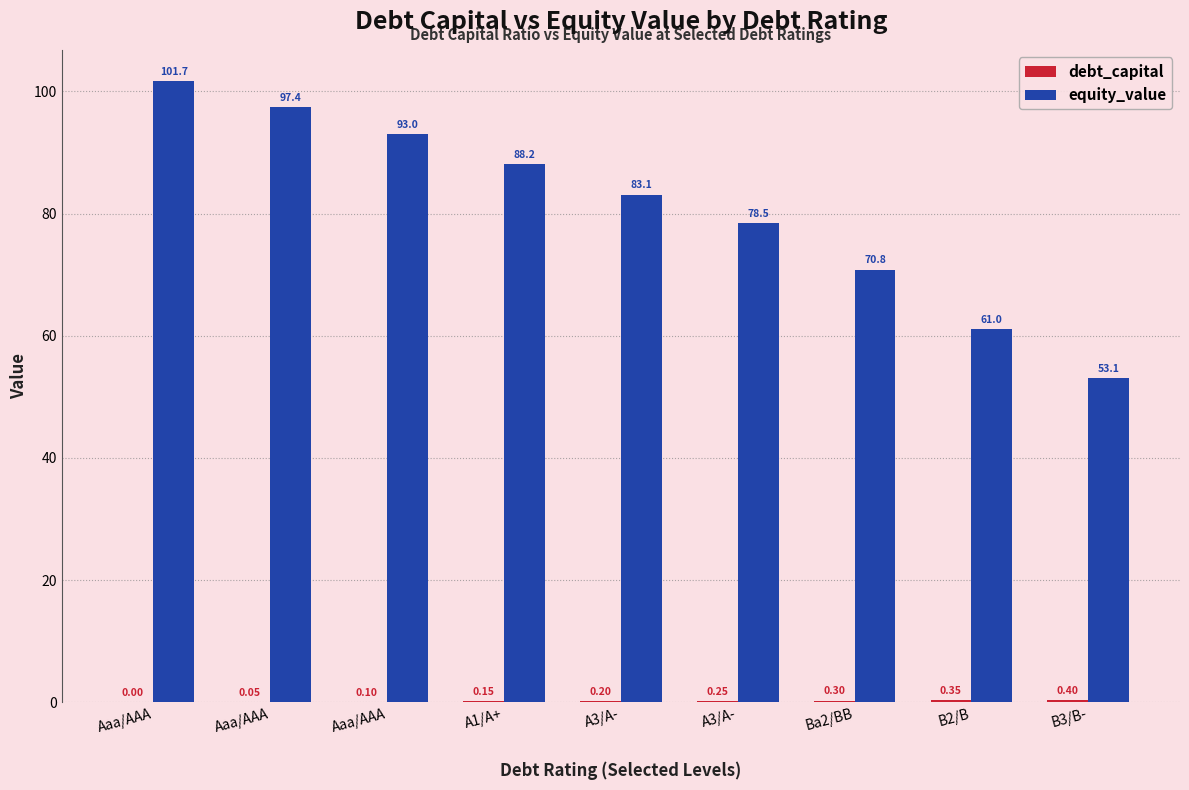

What is the label of the 1st bar from the left?

Aaa/AAA